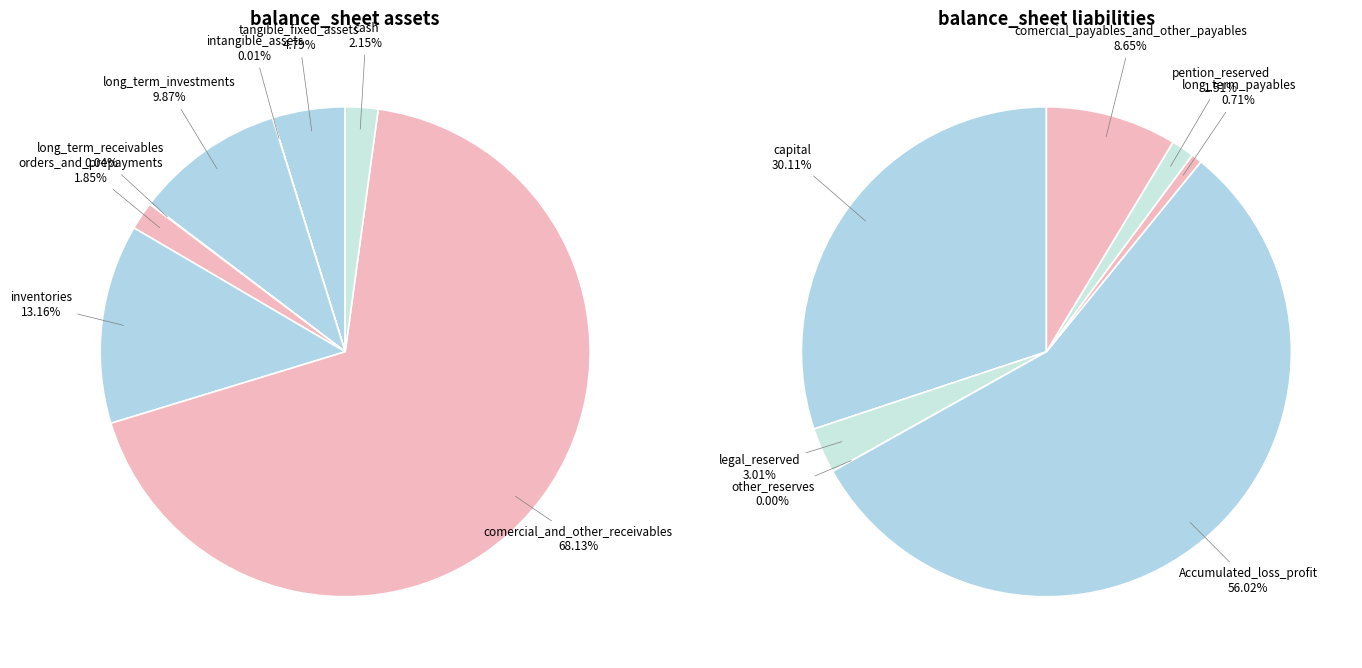

Count the number of slices in the pie.

8